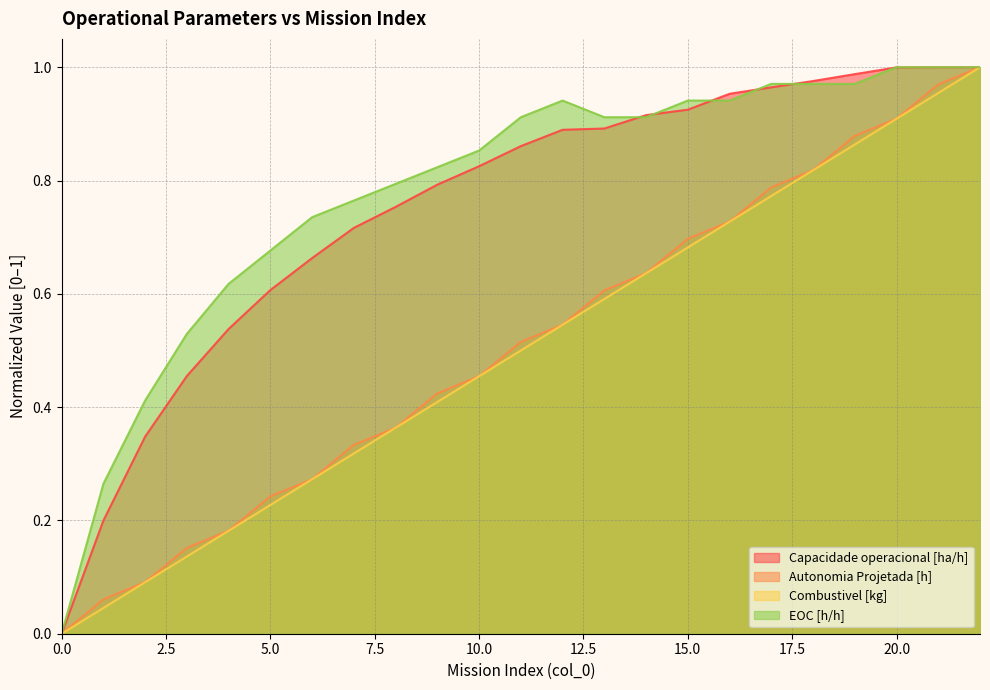

What is the value of the Combustivel [kg] point at the 21st from the left?

0.9